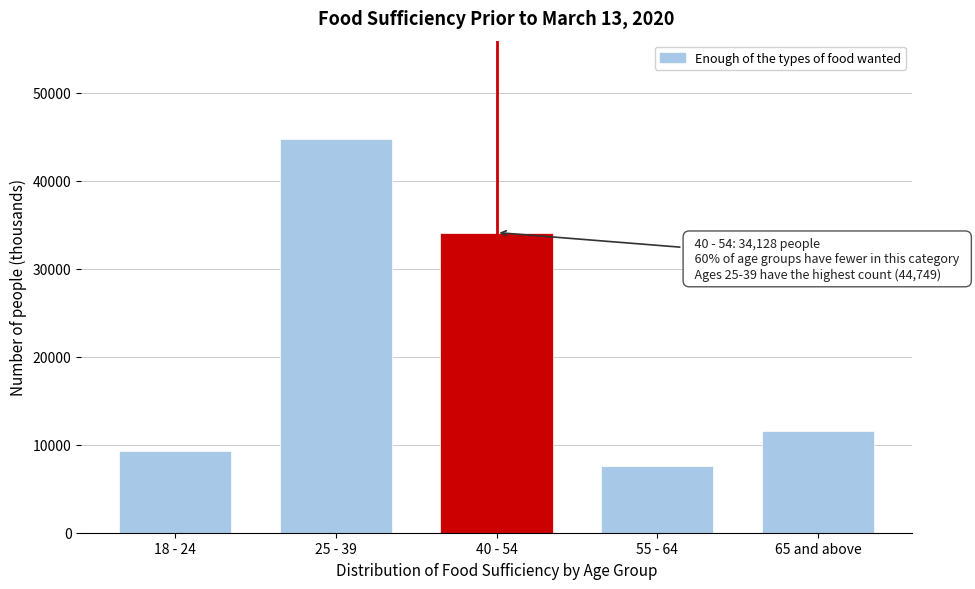

Reading right to left, what are all the values shown in this chart?

65 and above=11527	55 - 64=7604	40 - 54=34128	25 - 39=44749	18 - 24=9302